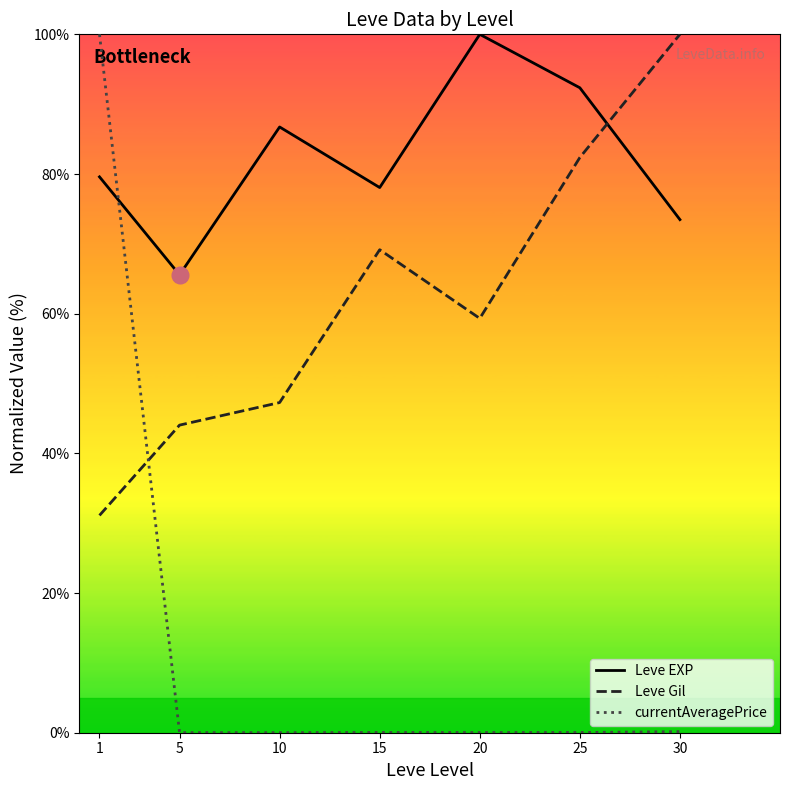

At how many categories does at least one series exceed 52?

7